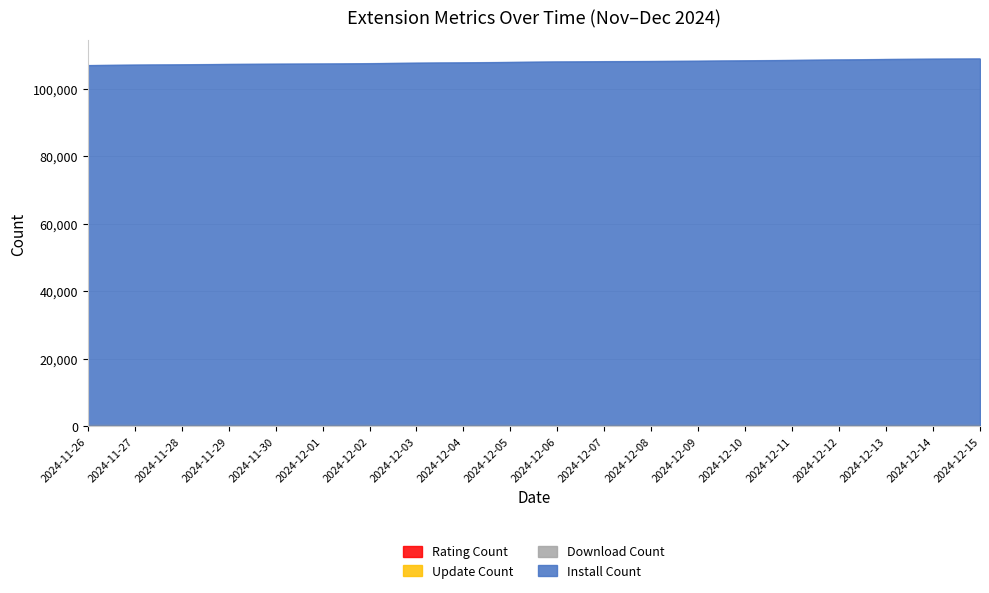

List the labels in order of install value, largest first.

2024-12-15, 2024-12-14, 2024-12-13, 2024-12-12, 2024-12-11, 2024-12-10, 2024-12-09, 2024-12-08, 2024-12-07, 2024-12-06, 2024-12-05, 2024-12-04, 2024-12-03, 2024-12-02, 2024-12-01, 2024-11-30, 2024-11-29, 2024-11-28, 2024-11-27, 2024-11-26